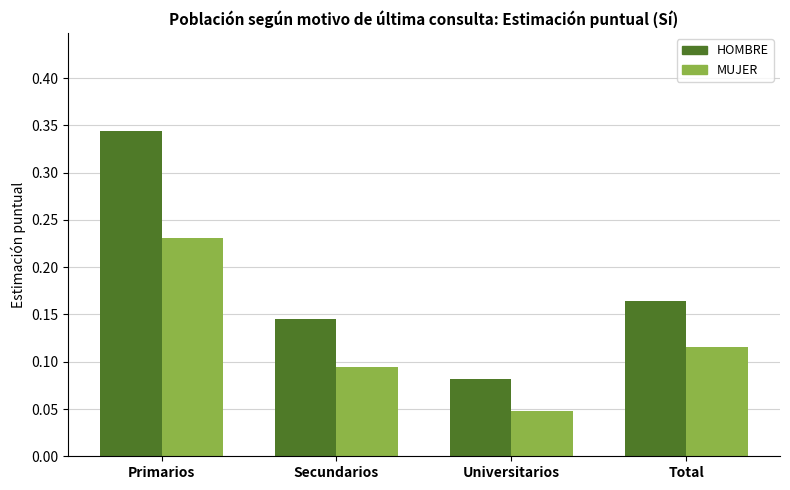

At which category does the chart reach its minimum across all series?

Universitarios